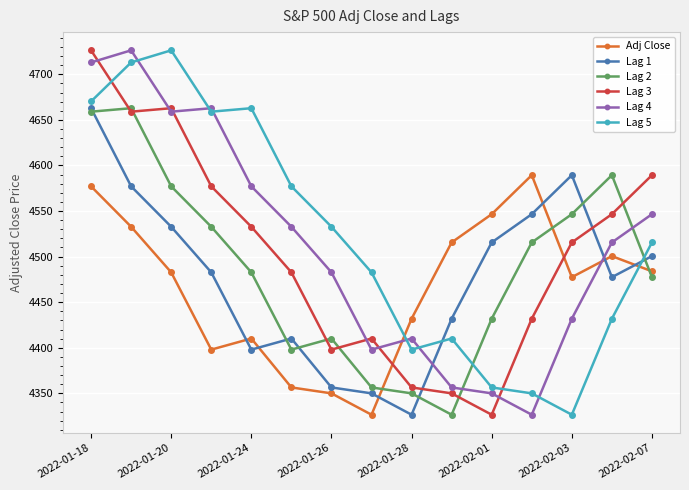

What is the difference between the maximum and minimum values in the Lag 5 series?

399.8